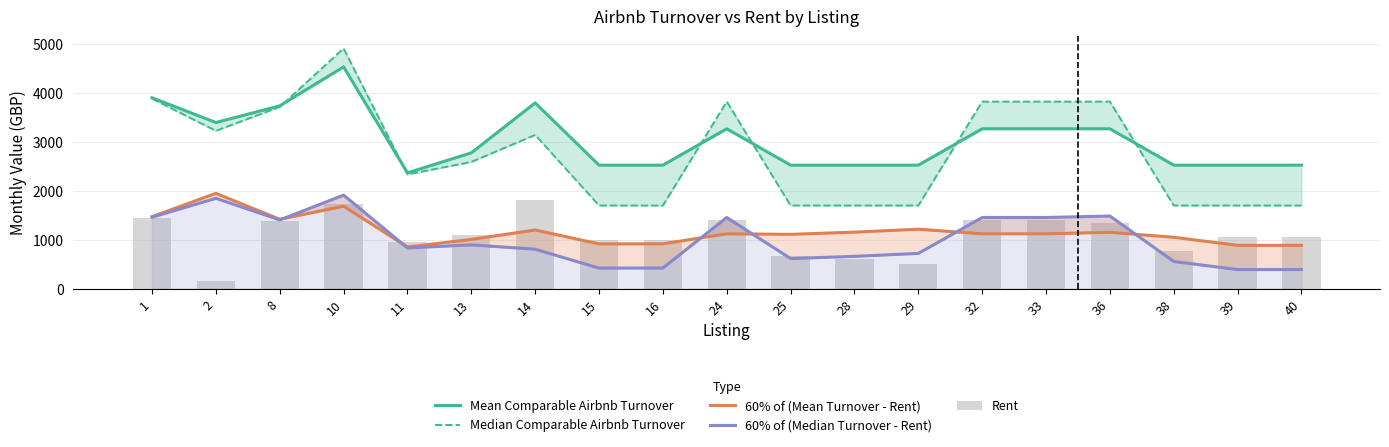

What is the average value of the Median Comparable Airbnb Turnover series?

2771.0